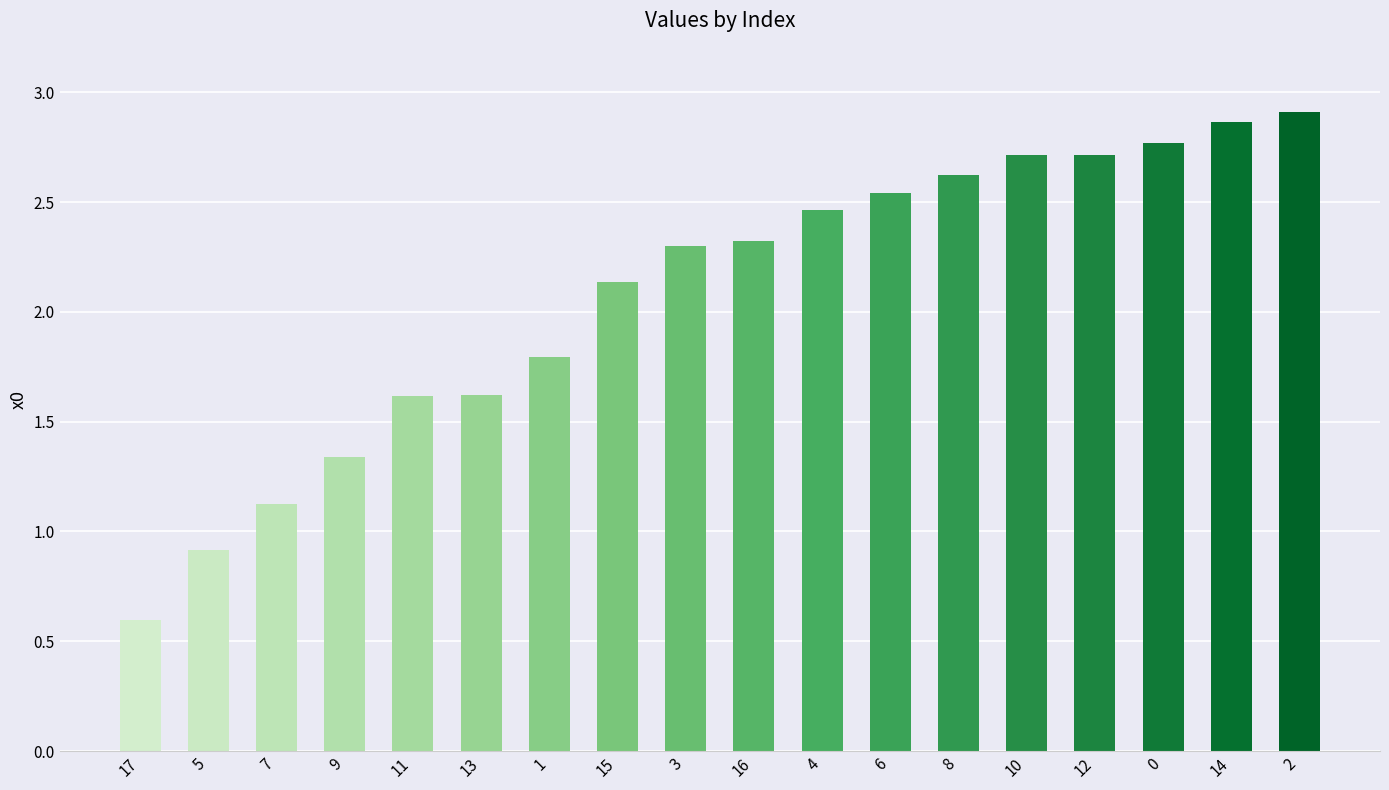

What is the label of the 12th bar from the left?

6